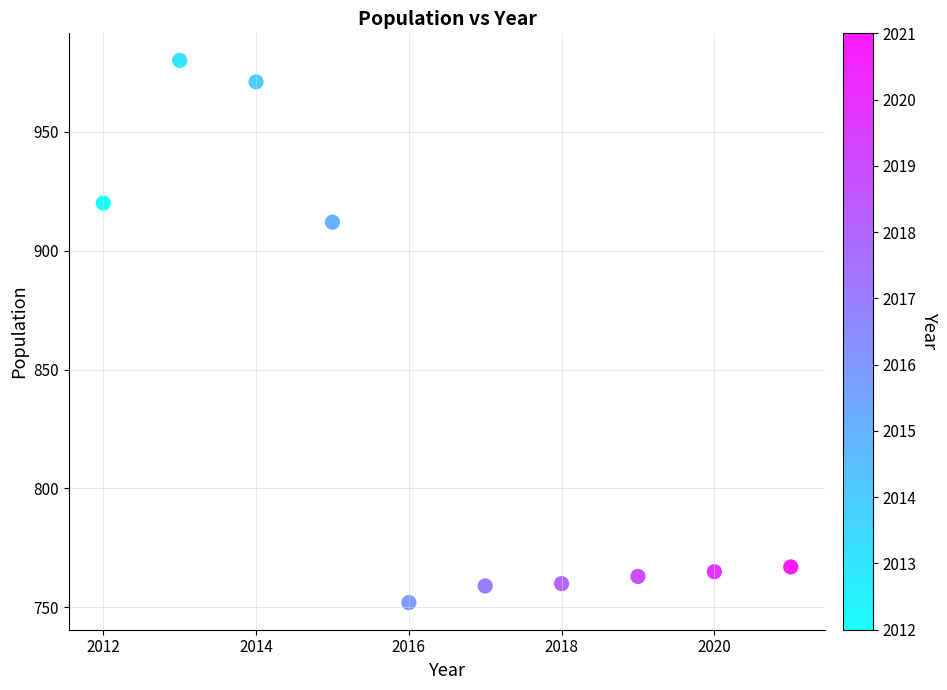

What Y value in the scatter plot is closest to 866?

912